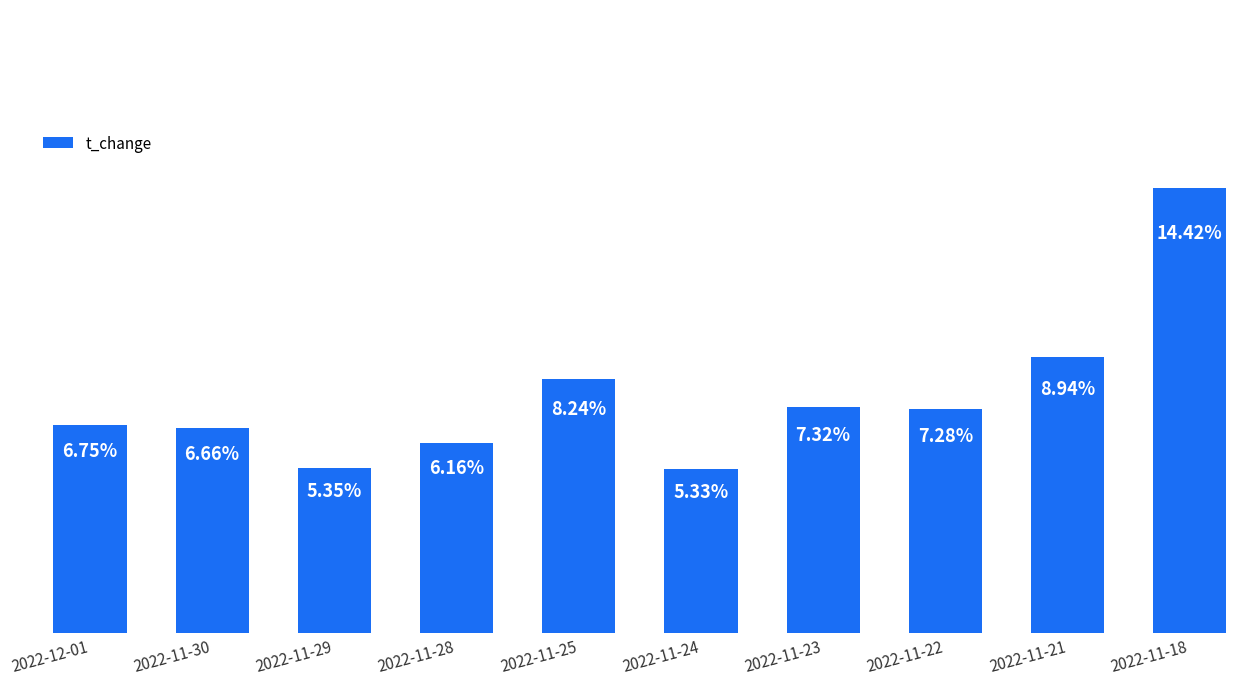

List the labels in order of value, smallest first.

2022-11-24, 2022-11-29, 2022-11-28, 2022-11-30, 2022-12-01, 2022-11-22, 2022-11-23, 2022-11-25, 2022-11-21, 2022-11-18